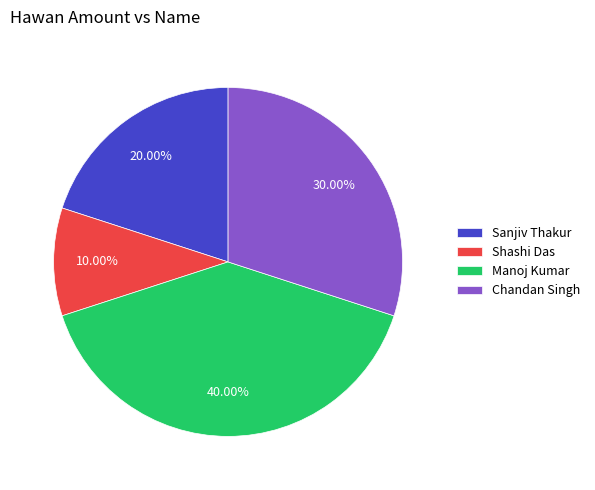

True or false: Shashi Das accounts for 10% of the total.

True